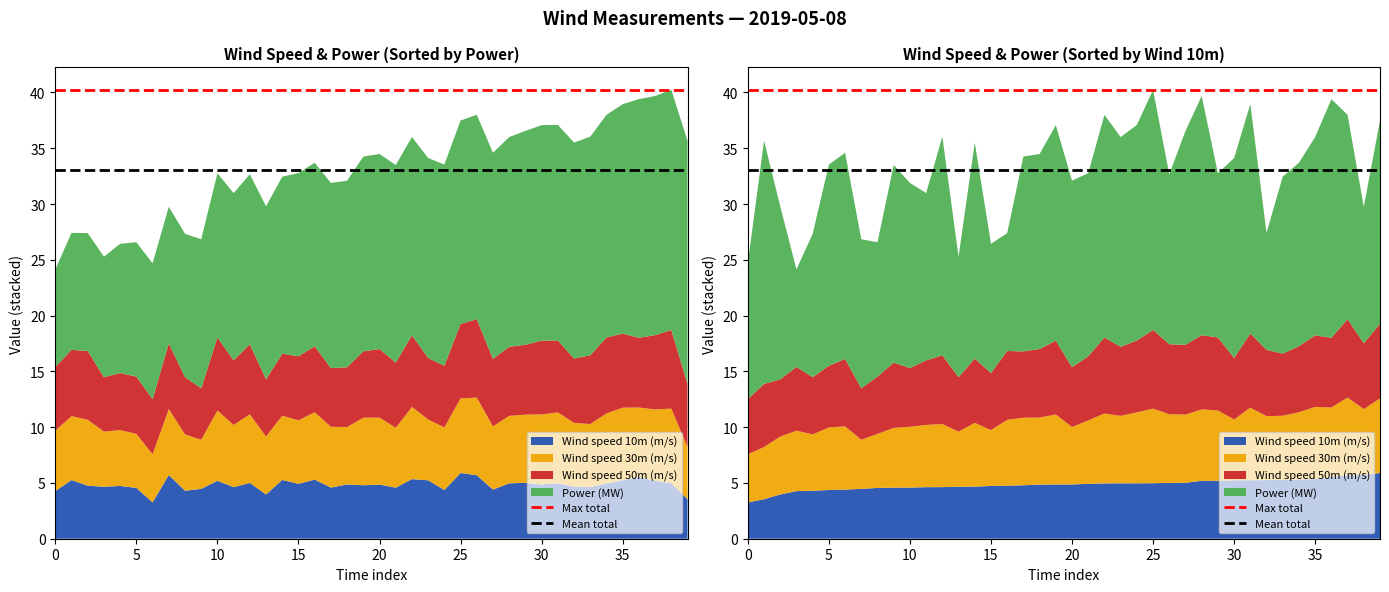

Reading left to right, what are all the values shown in this chart?

Max total: 40.2	40.2
Mean total: 33.0	33.0